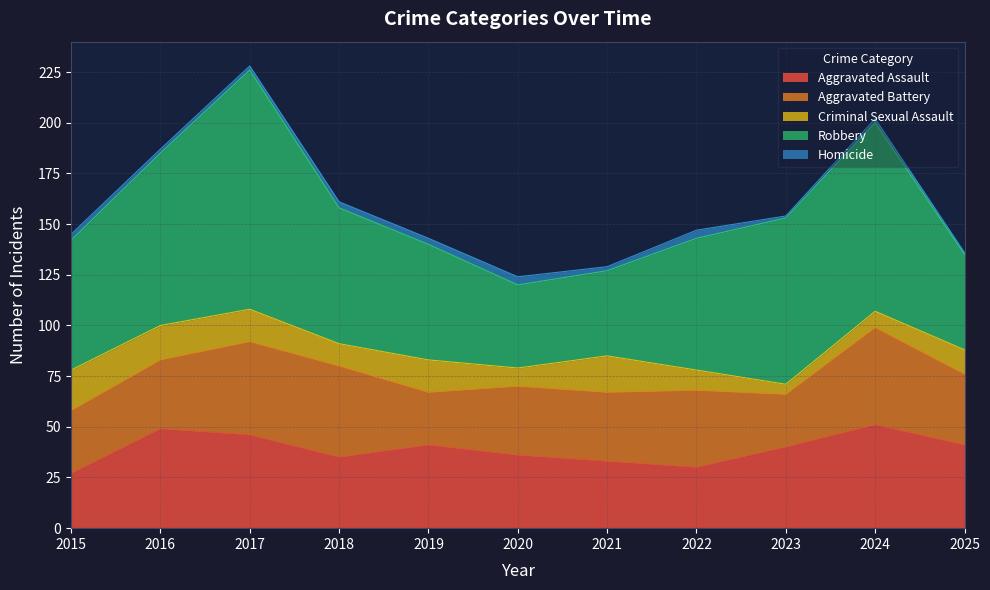

At which label is Aggravated Assault closest to 39?

2023